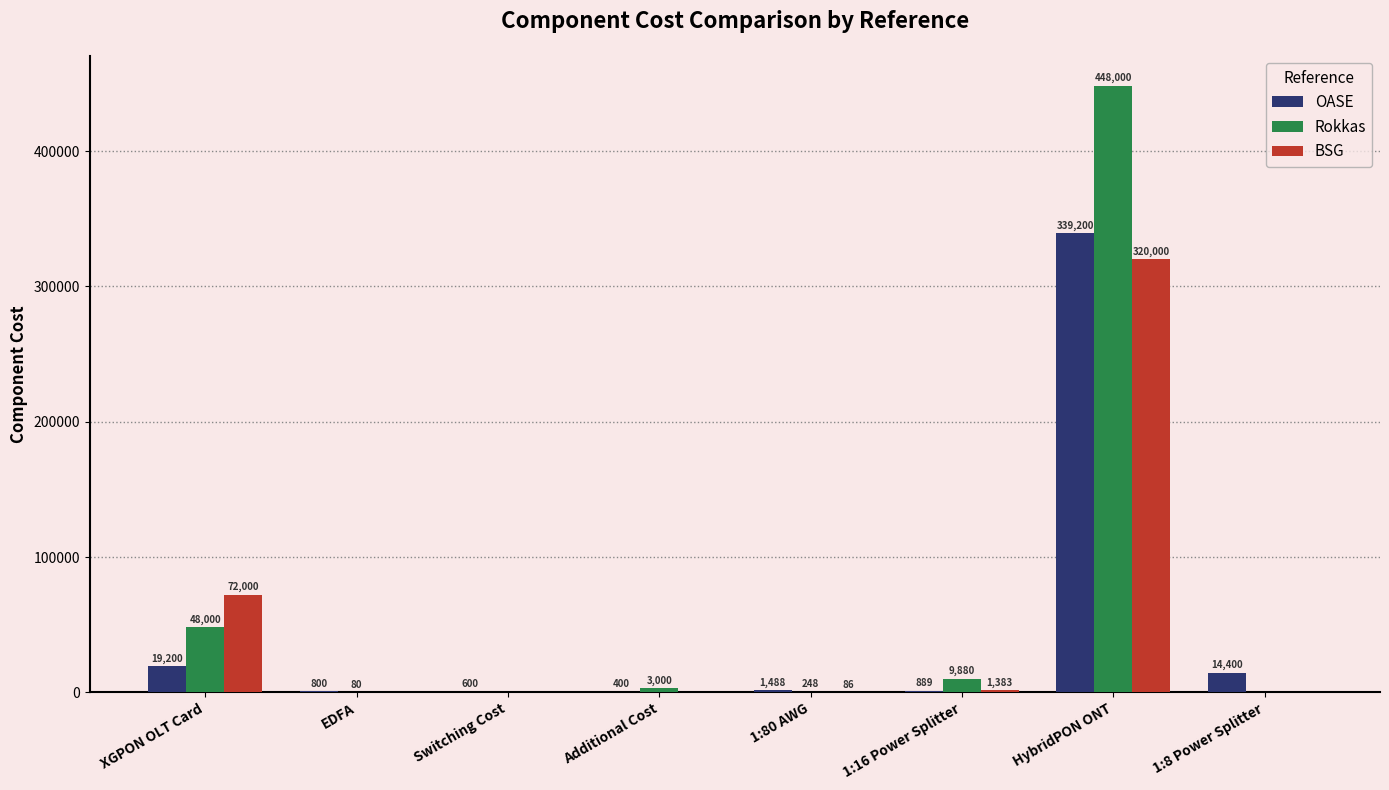

What is the sum of the BSG values at XGPON OLT Card and Additional Cost?

72000.0